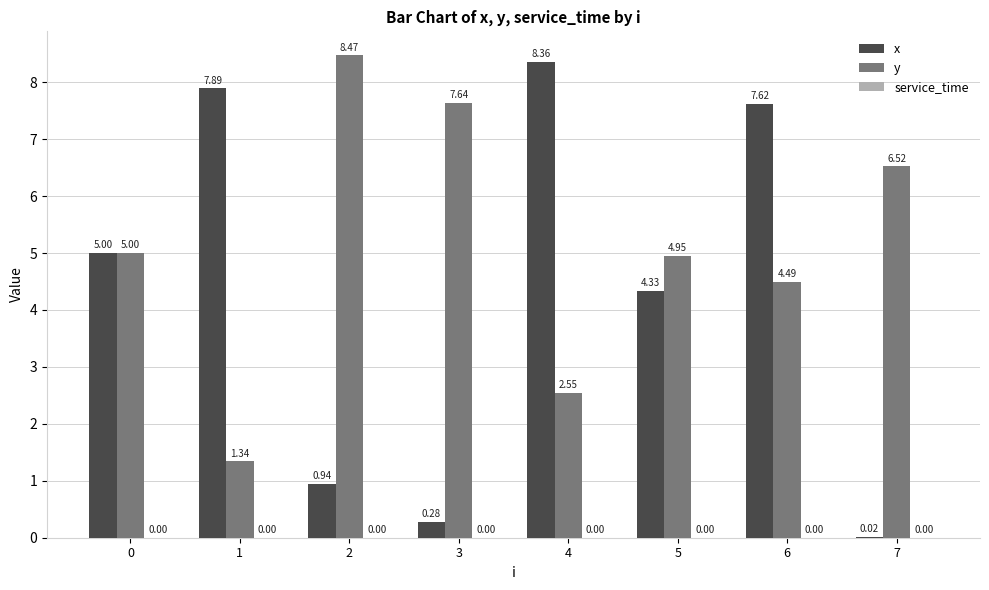

What is the sum of all x values?

34.4